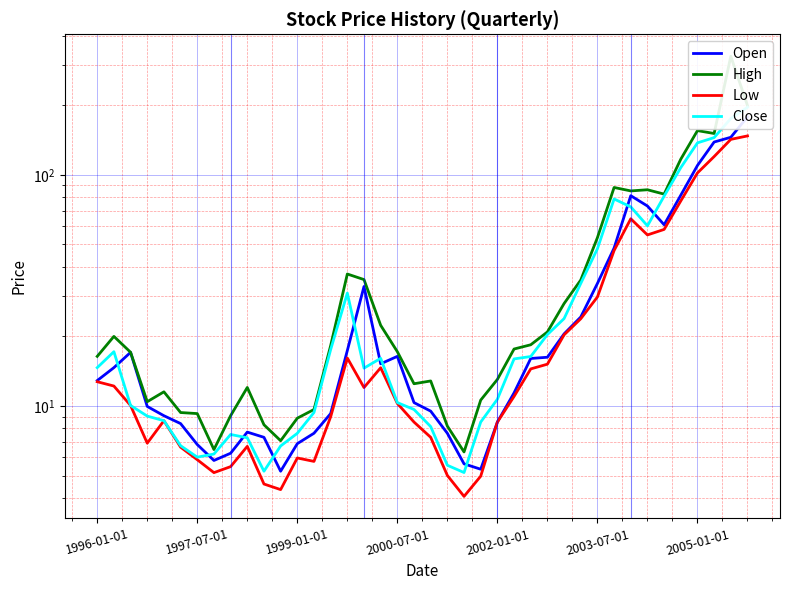

Reading left to right, extract all data points from this chart.

Open: 12.9	14.7	17.1	10.0	9.1	8.4	6.8	5.8	6.2	7.7	7.3	5.2	6.9	7.6	9.3	17.4	32.9	15.2	16.4	10.3	9.5	7.6	5.6	5.3	8.5	11.4	16.1	16.3	20.5	24.3	33.9	48.3	81.3	73.4	60.9	81.7	109.9	138.8	145.5	178.4
High: 16.4	20.0	17.1	10.4	11.5	9.4	9.3	6.5	9.1	12.0	8.3	7.1	8.9	9.7	18.3	37.3	35.2	22.4	17.2	12.5	12.8	8.2	6.3	10.6	13.0	17.6	18.4	20.9	27.8	35.1	53.5	88.2	85.3	86.3	82.6	117.0	155.5	151.1	326.1	199.5
Low: 12.7	12.2	10.1	6.9	8.6	6.6	5.9	5.2	5.5	6.7	4.6	4.3	6.0	5.8	9.0	16.1	12.0	14.6	10.3	8.5	7.3	5.0	4.1	5.0	8.5	11.0	14.5	15.2	20.3	23.9	29.6	47.1	64.6	55.0	58.1	77.2	102.0	120.1	142.5	147.5
Close: 14.7	17.2	10.1	9.0	8.6	6.7	6.0	6.2	7.5	7.3	5.2	6.7	7.6	9.4	17.5	30.8	14.6	16.1	10.3	9.7	8.1	5.5	5.2	8.5	10.7	16.0	16.4	20.4	23.9	33.9	47.9	78.7	72.7	60.2	81.0	107.6	137.6	145.1	175.4	196.2